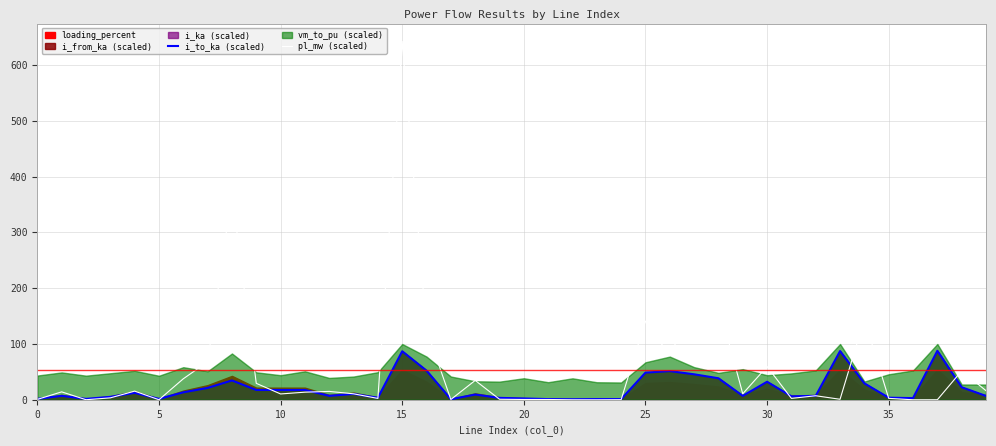

The value of i_to_ka (scaled) at 32 is 11.3. True or false?

False